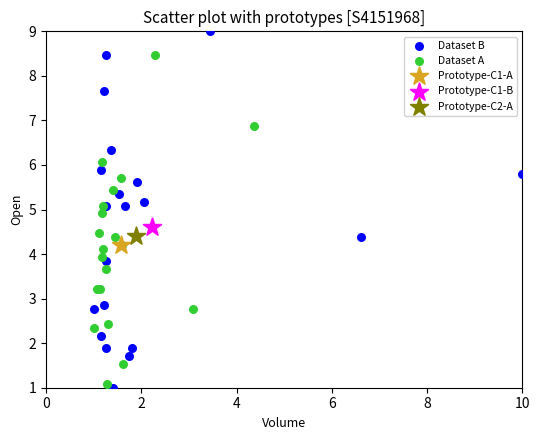

Which series contains the highest Y value?

Dataset B